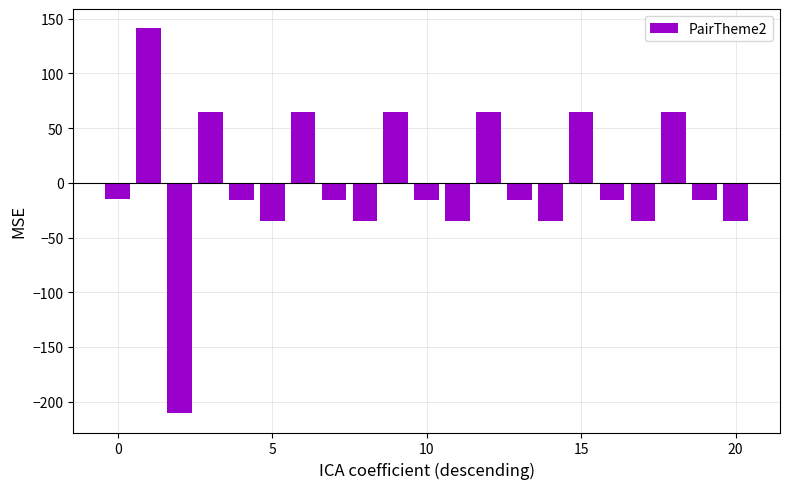

What is the difference between the maximum and minimum values?

352.0